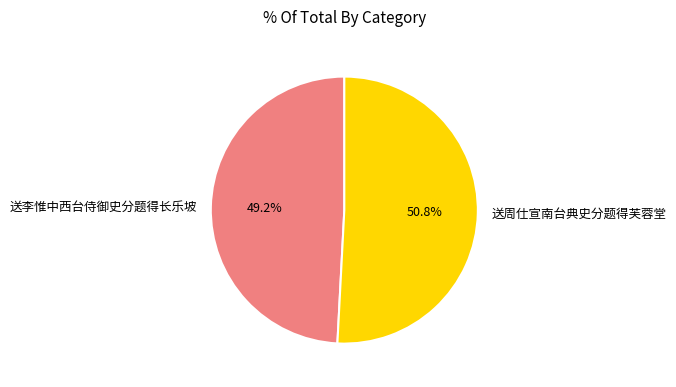

How many slices are in this pie chart?

2